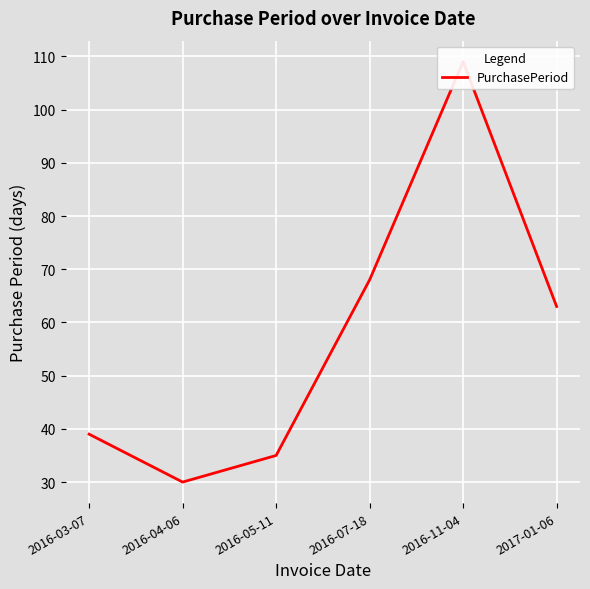

Where is the data nearest to the value 69?

2016-07-18